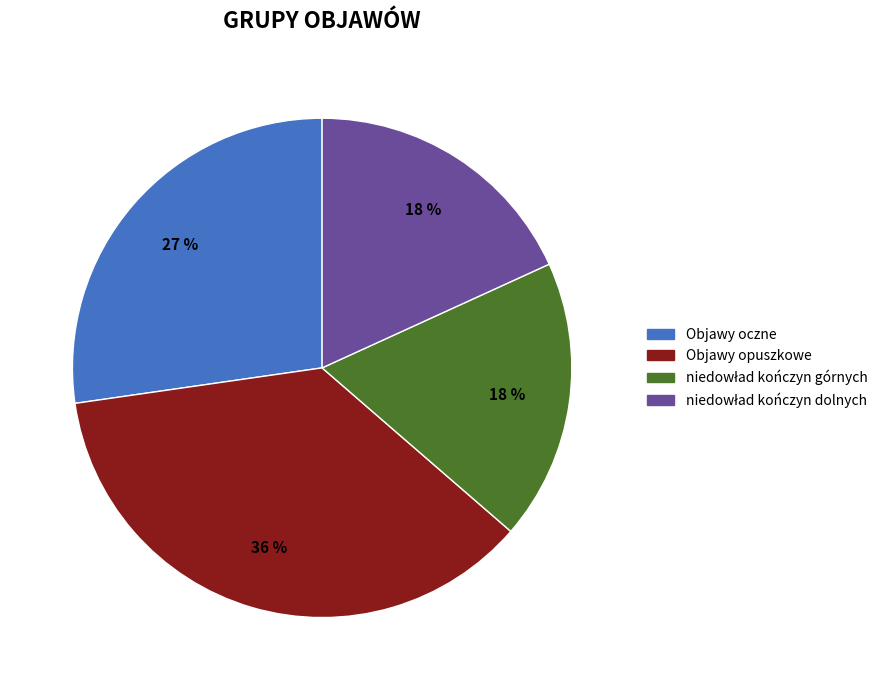

To the nearest percent, what is the difference between the largest and smallest slice percentages?

18%